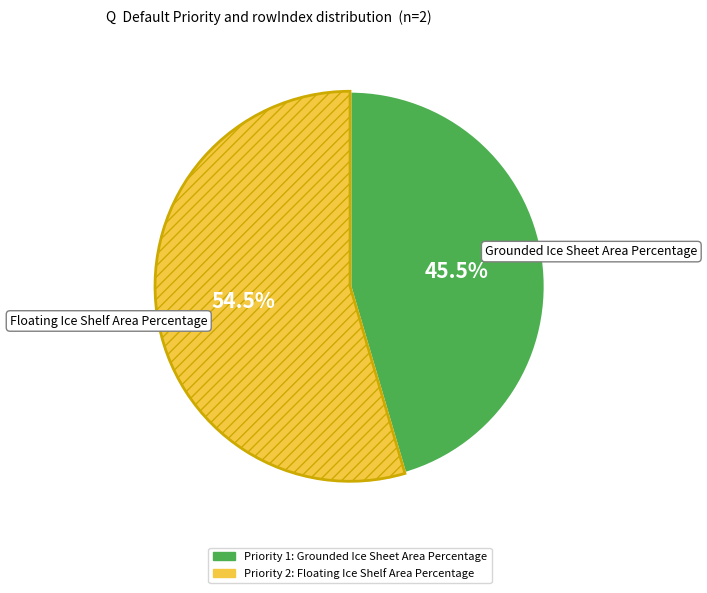

How many segments does this pie chart have?

2